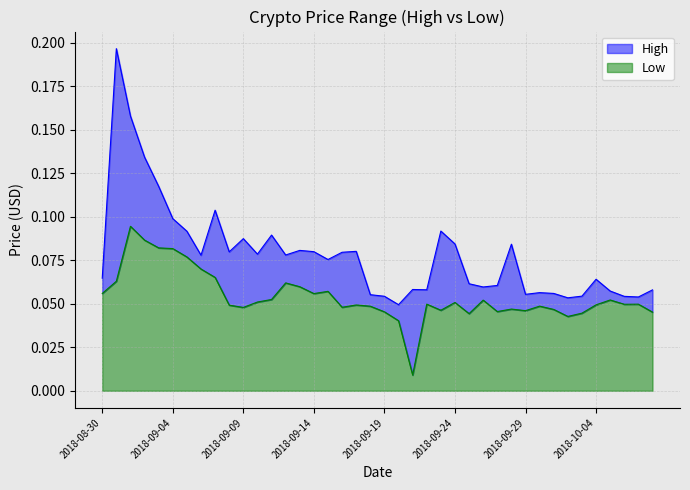

Does the chart have visible grid lines?

Yes